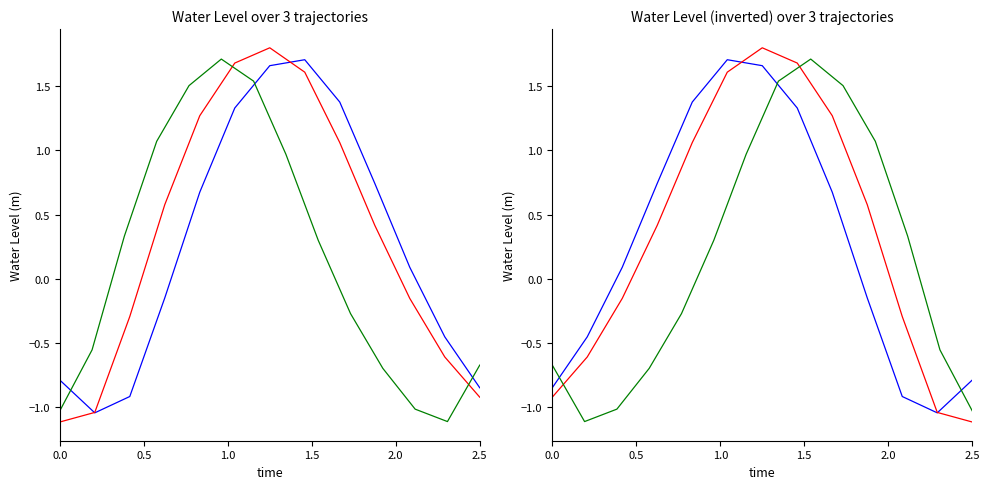

How many interior local valleys (lower than both neighbors) does the data have?

4